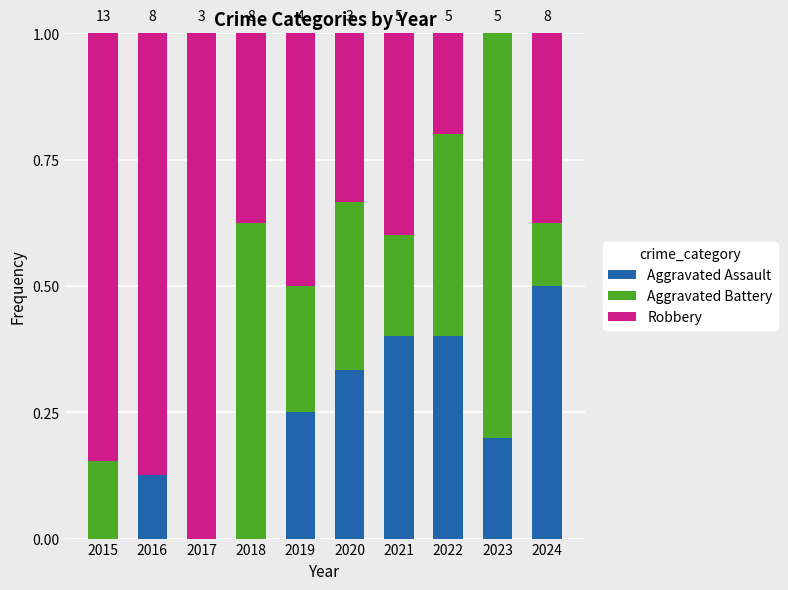

How many data points does each series have?

10